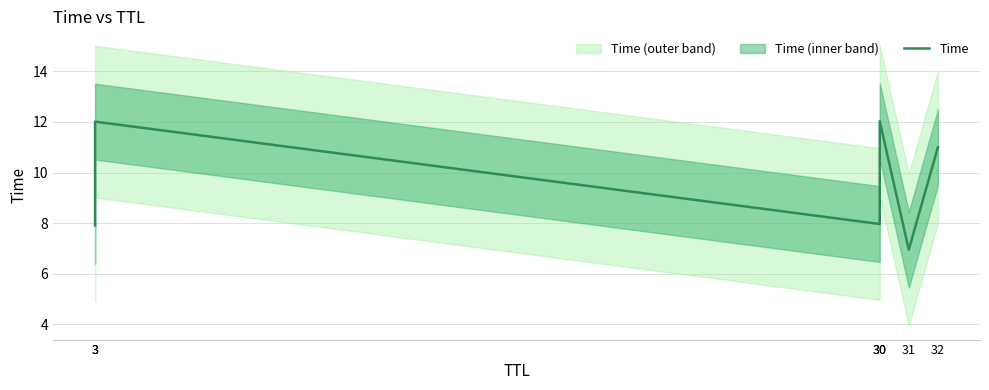

What is the sum of all values?

57.9